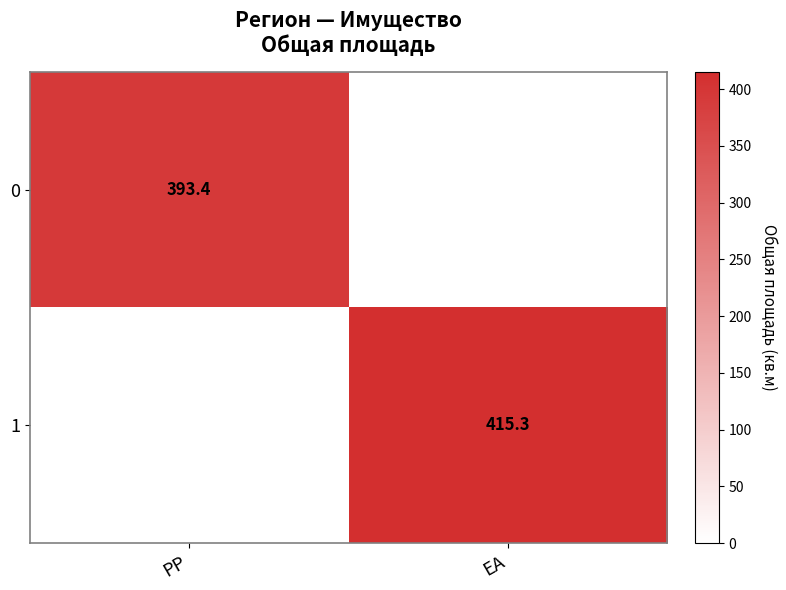

At which label is 0 closest to 196?

EA